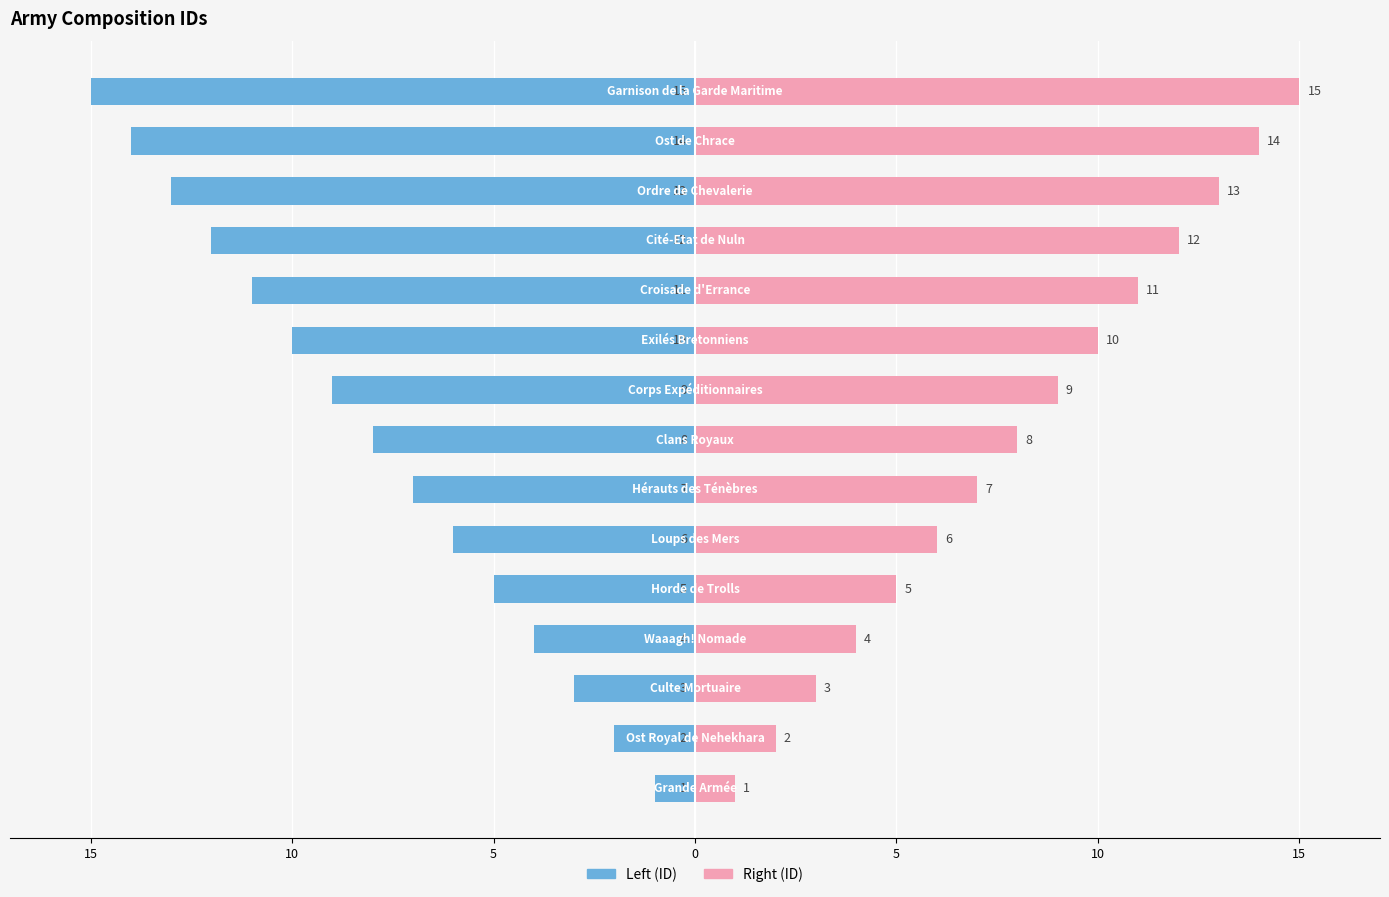

At 10, list the series in order from smallest to largest.

idArmyComposition (left), idArmyComposition (right)